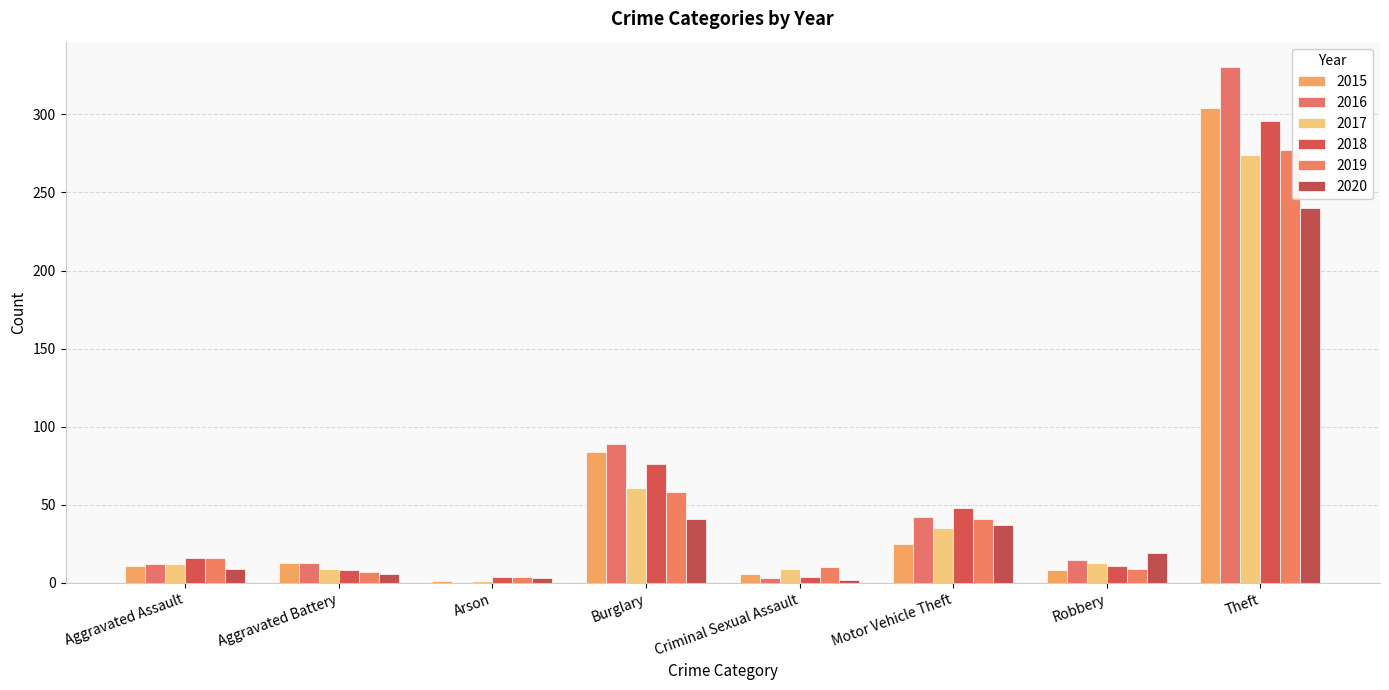

Count the number of data series in this chart.

6